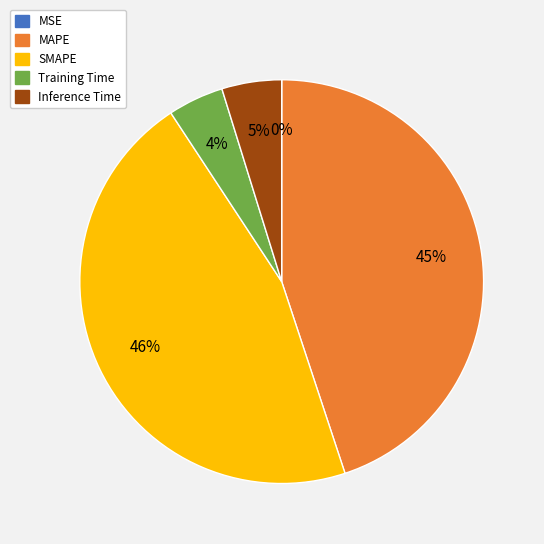

To the nearest percent, what is the difference between the largest and smallest slice percentages?

46%